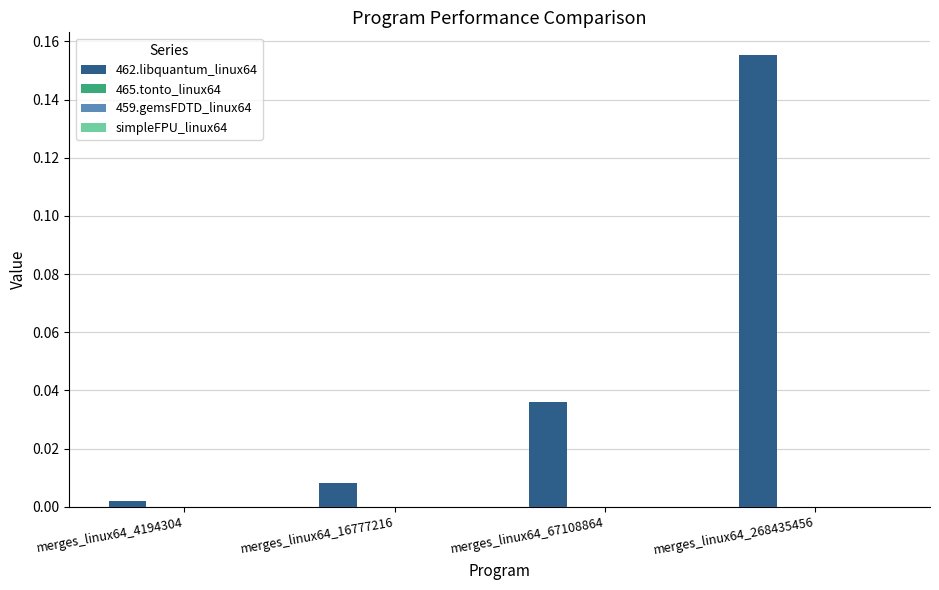

How many data points does each series have?

4